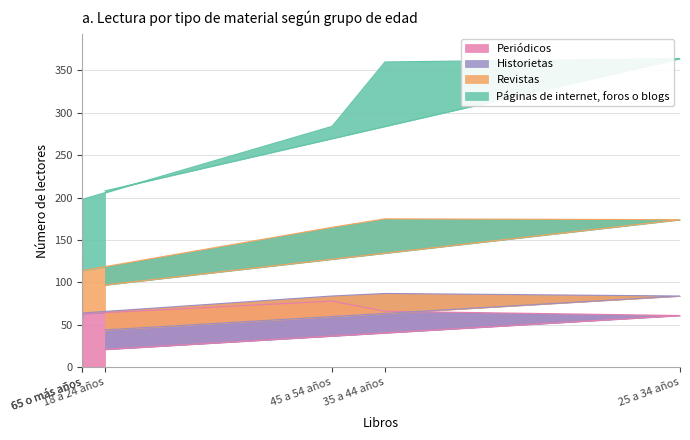

How many lines are shown in the chart?

4